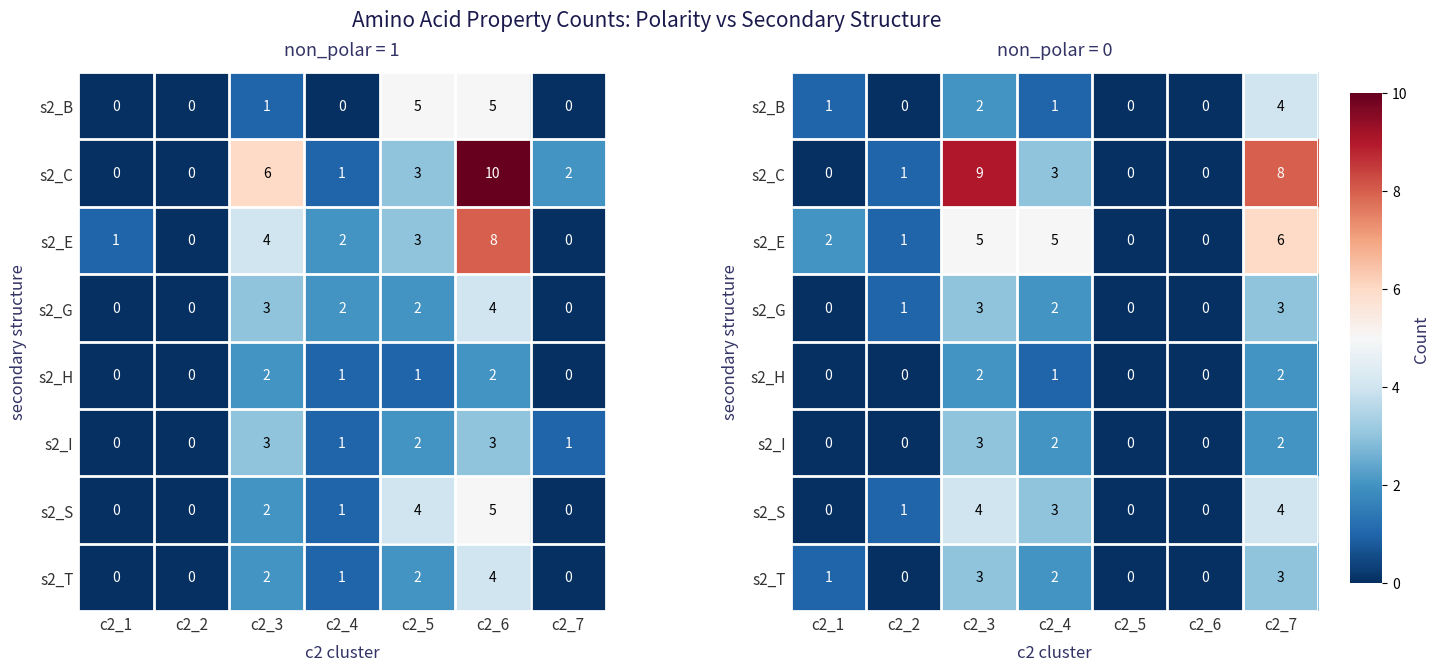

Rank the series by their maximum value, from lowest to highest.

s2_H, s2_G, s2_I, s2_T, s2_B, s2_S, s2_E, s2_C